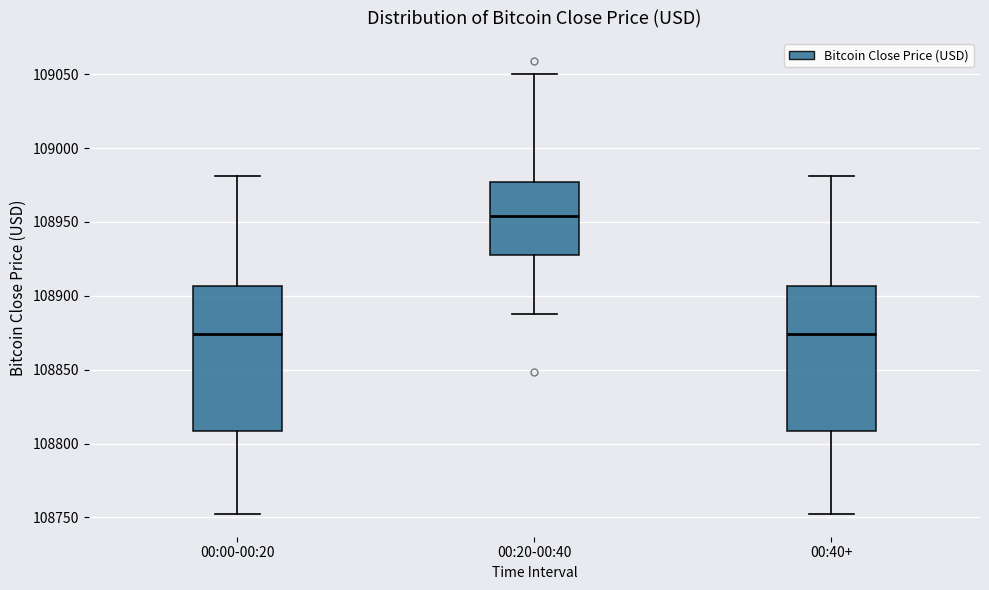

Reading left to right, transcribe this box plot: for each box, give where its median line is, the range the box spans, and where its two whiskers end, as read against the y-axis. The values are not printed on the chart, so give them approximately, as read against the axis.

00:00-00:20: median 108875, box 108810 to 108905, whiskers 108750 to 108980
00:20-00:40: median 108955, box 108925 to 108975, whiskers 108890 to 109050
00:40+: median 108875, box 108810 to 108905, whiskers 108750 to 108980